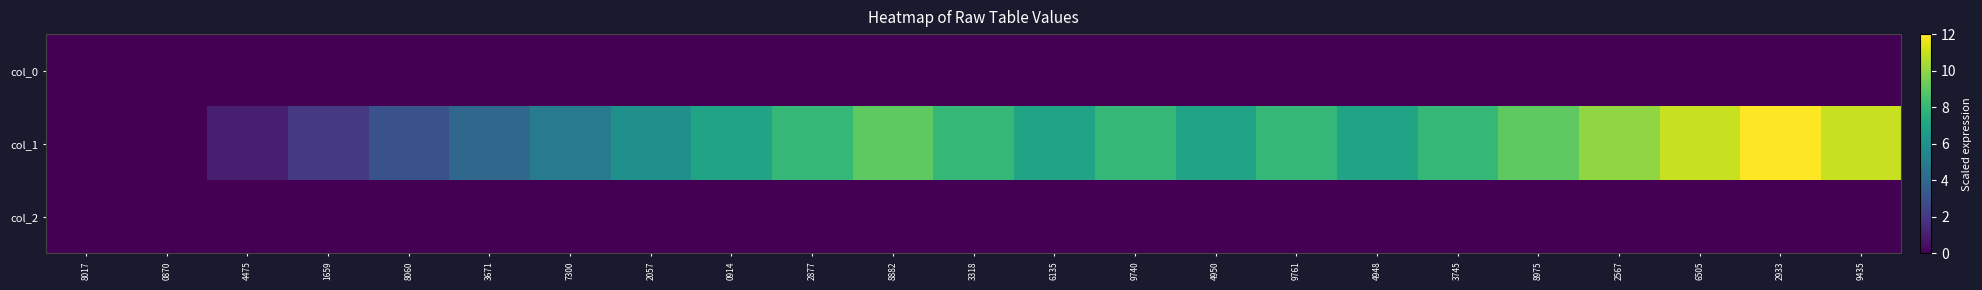

At which category is the sum across all series the highest?

2933